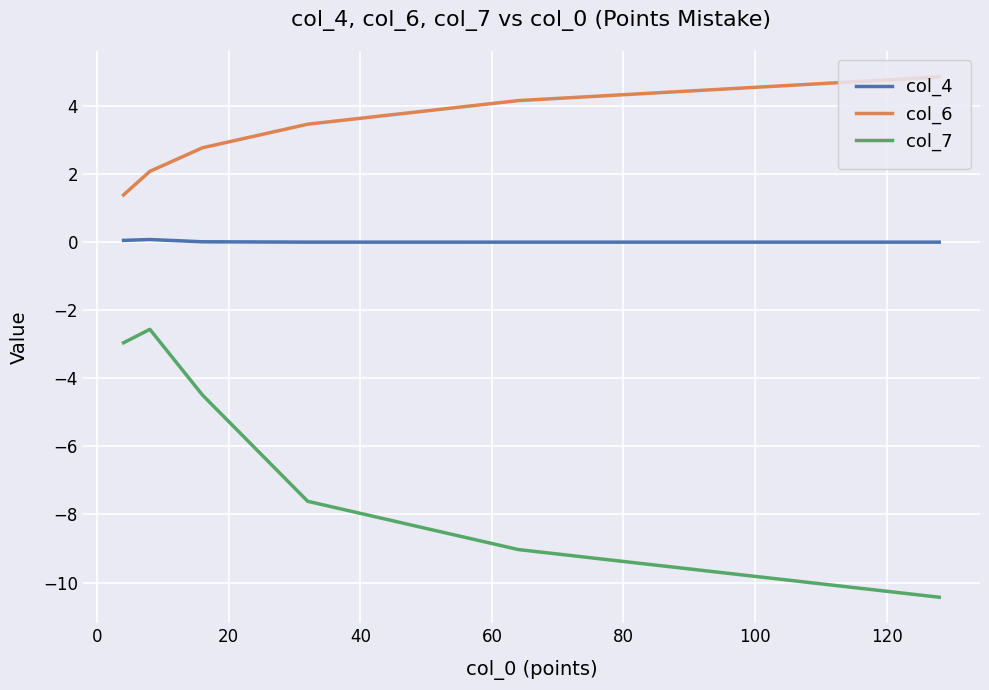

What are all the series names shown in the legend?

col_4, col_6, col_7